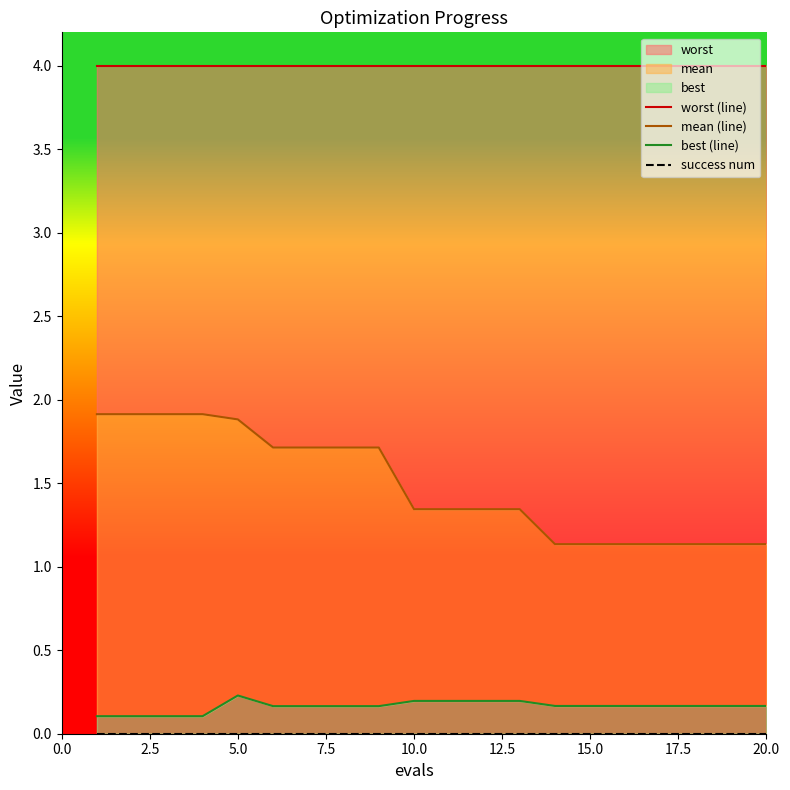

Count the number of data series in this chart.

4